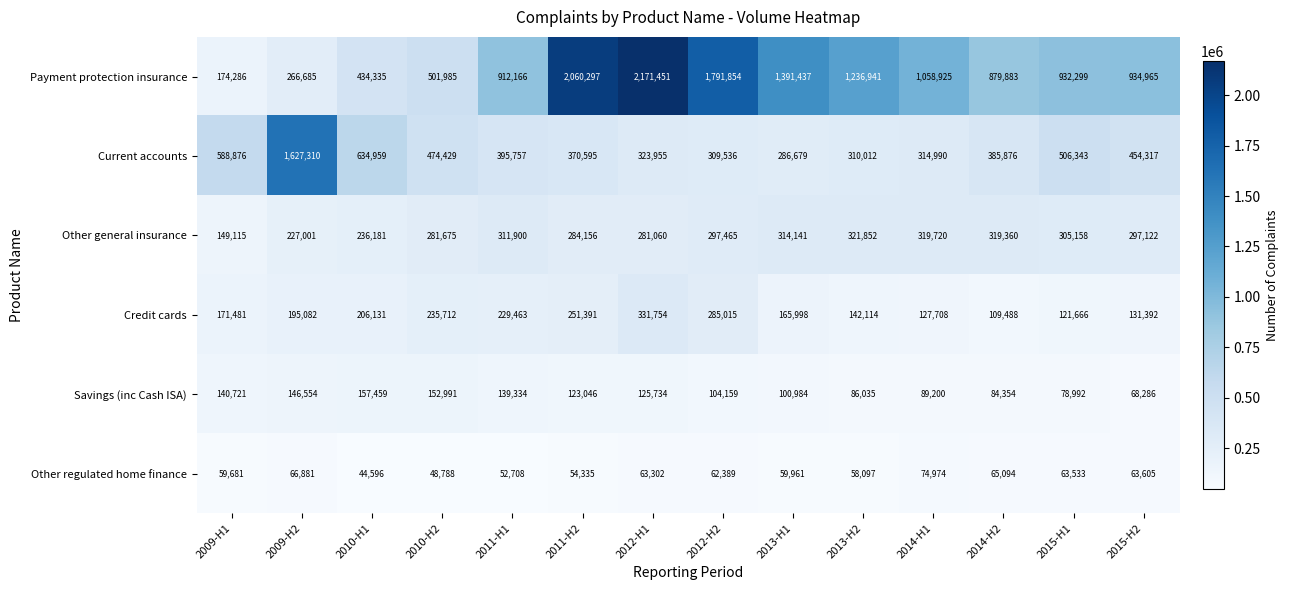

Rank the series at 2012-H1 from highest to lowest value.

Payment protection insurance, Credit cards, Current accounts, Other general insurance, Savings (inc Cash ISA), Other regulated home finance